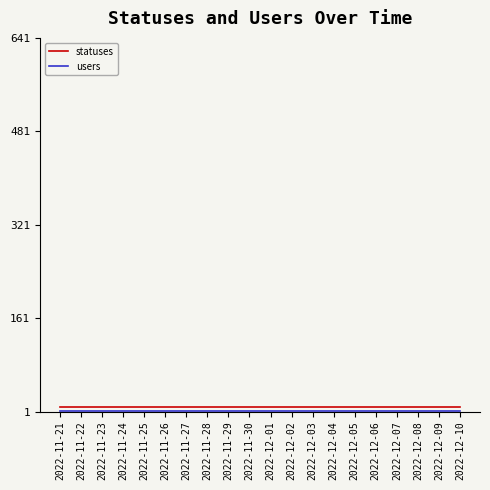

Reading right to left, what are all the values shown in this chart?

statuses: 2022-12-10=8	2022-12-09=8	2022-12-08=8	2022-12-07=8	2022-12-06=8	2022-12-05=8	2022-12-04=8	2022-12-03=8	2022-12-02=8	2022-12-01=8	2022-11-30=8	2022-11-29=8	2022-11-28=8	2022-11-27=8	2022-11-26=8	2022-11-25=8	2022-11-24=8	2022-11-23=8	2022-11-22=8	2022-11-21=8
users: 2022-12-10=2	2022-12-09=2	2022-12-08=2	2022-12-07=2	2022-12-06=2	2022-12-05=2	2022-12-04=2	2022-12-03=2	2022-12-02=2	2022-12-01=2	2022-11-30=2	2022-11-29=2	2022-11-28=2	2022-11-27=2	2022-11-26=2	2022-11-25=2	2022-11-24=2	2022-11-23=2	2022-11-22=2	2022-11-21=2